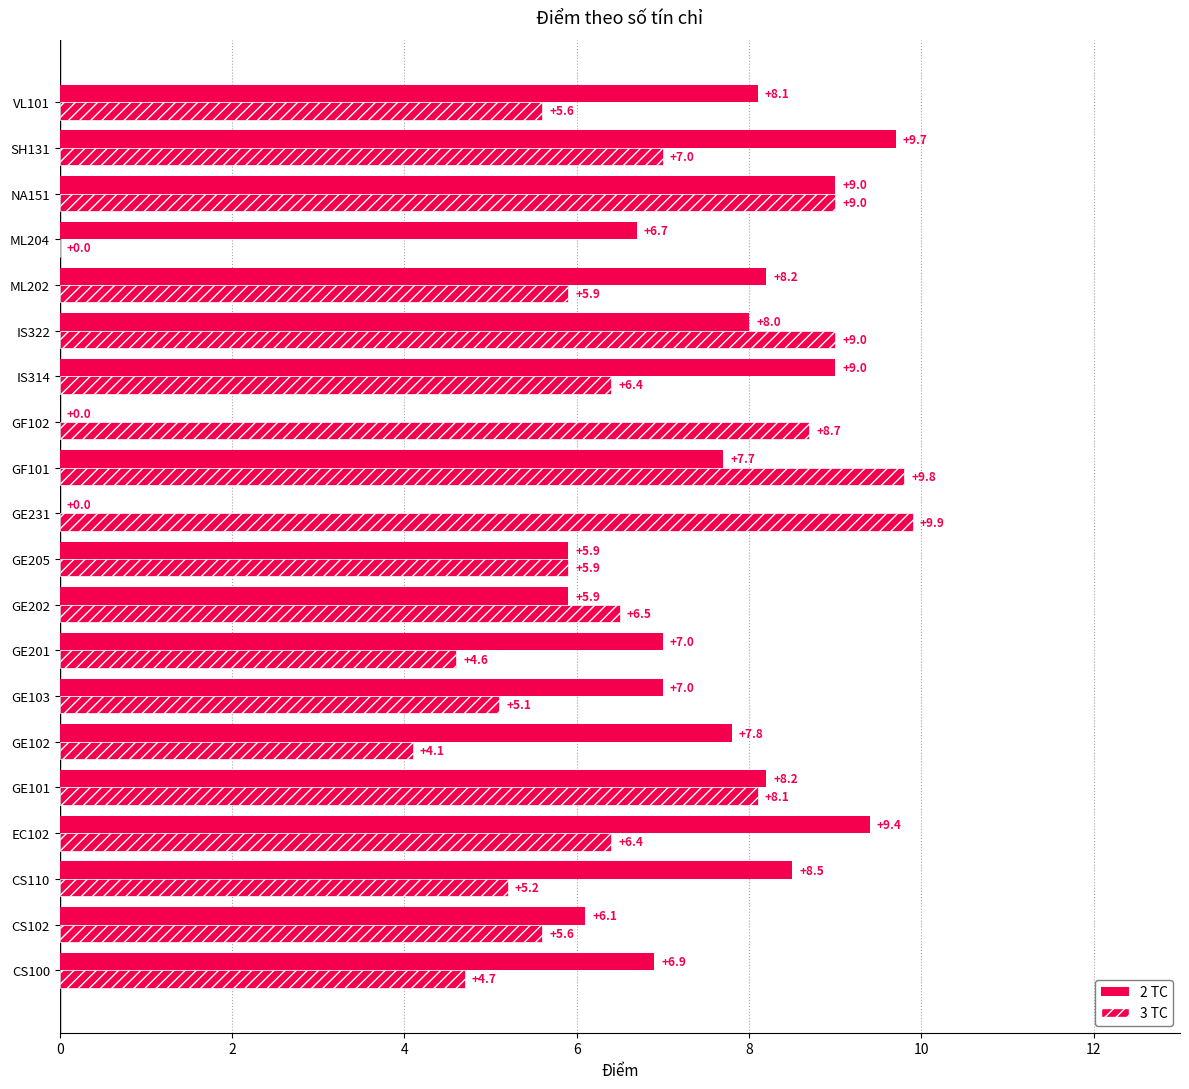

How many values in 3 TC are above zero?

19